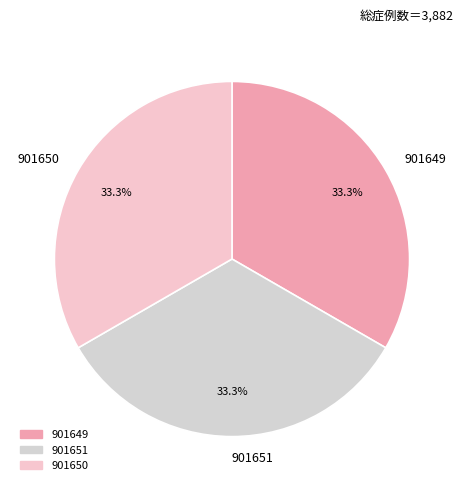

Combined, do 901649 and 901651 account for over 50%?

Yes